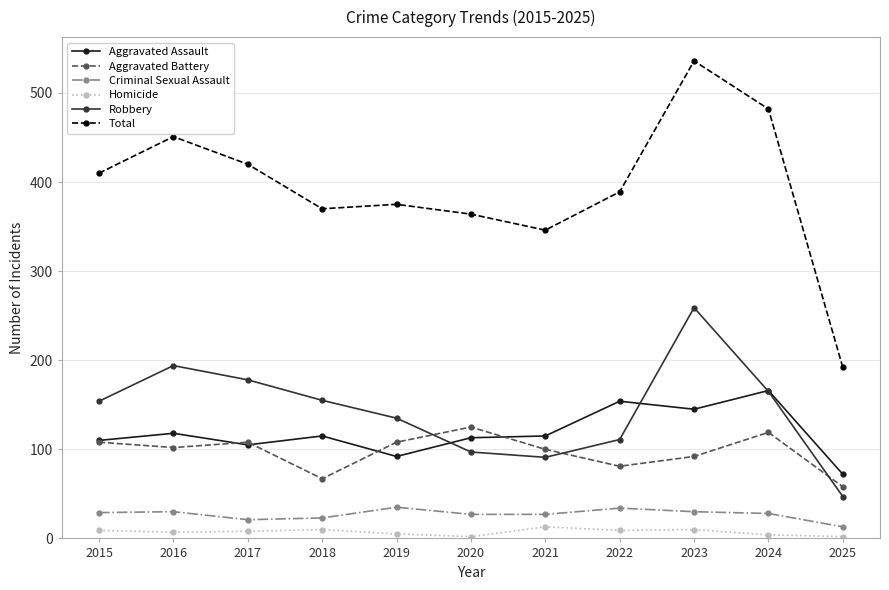

What is the difference between the maximum and minimum values in the Criminal Sexual Assault series?

22